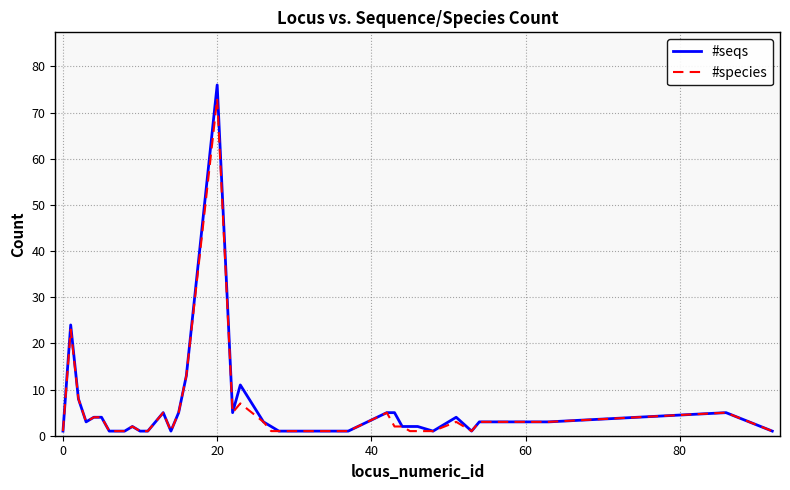

Does the chart display data point markers on the line(s)?

No